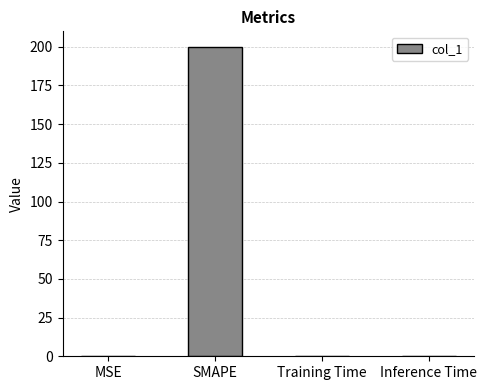

Which label corresponds to the largest value in the chart?

SMAPE